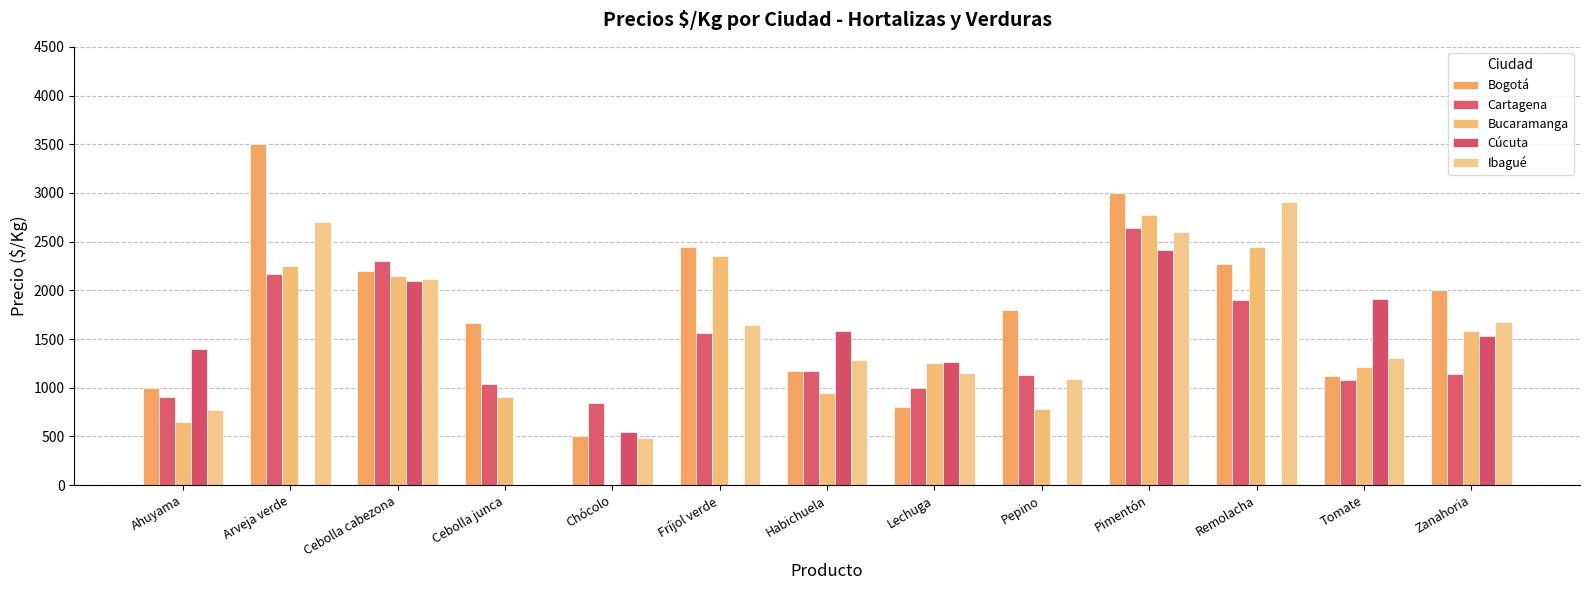

Which has a higher value, Lechuga or Remolacha?

Remolacha